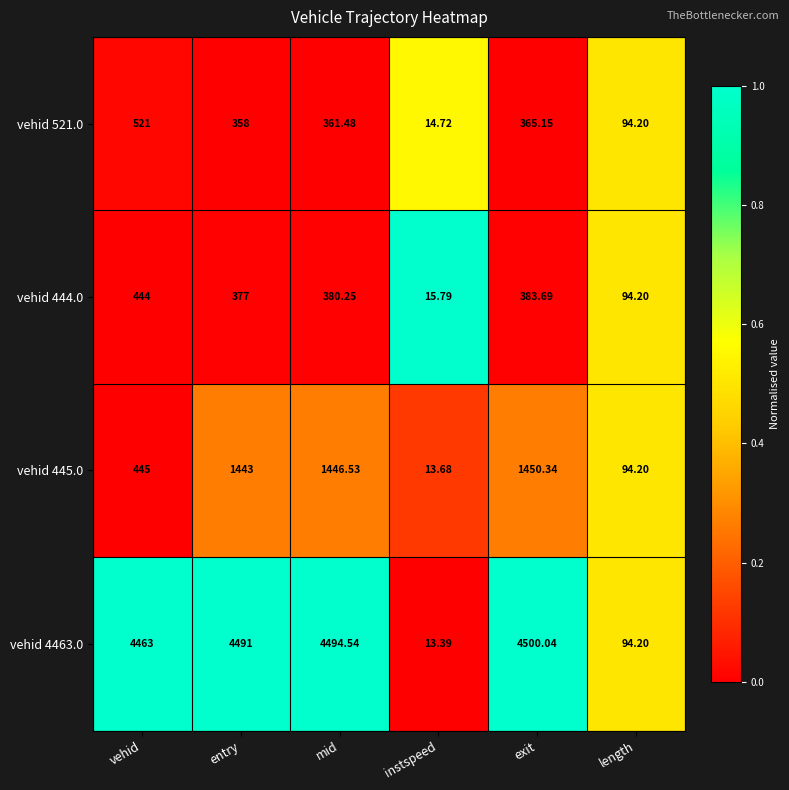

How many distinct data groups are displayed?

4